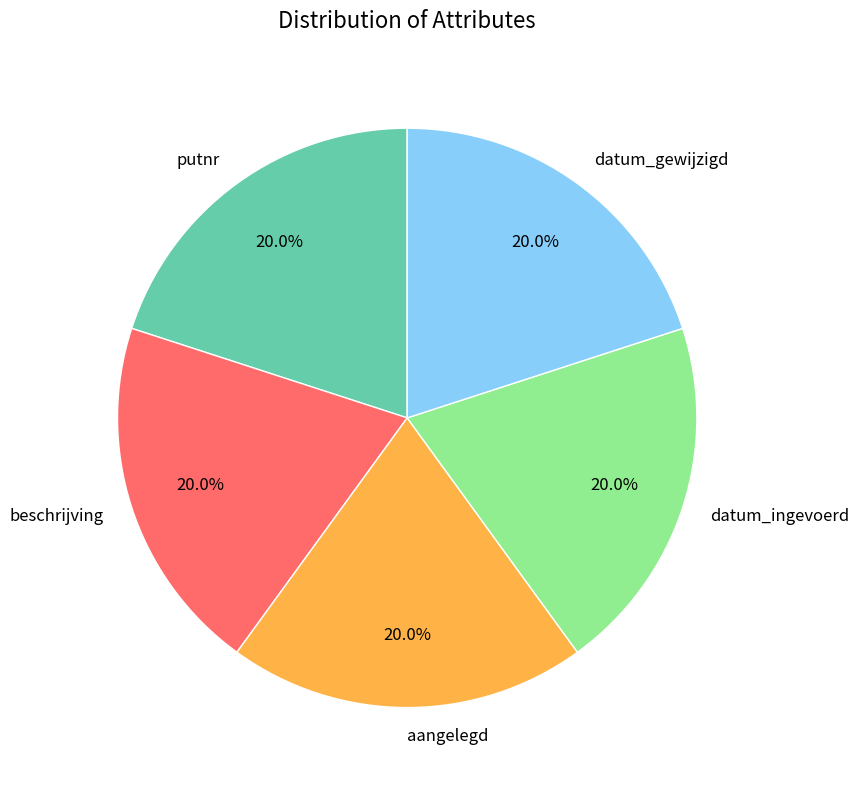

To the nearest percent, what is the combined percentage of datum_ingevoerd and putnr?

40%